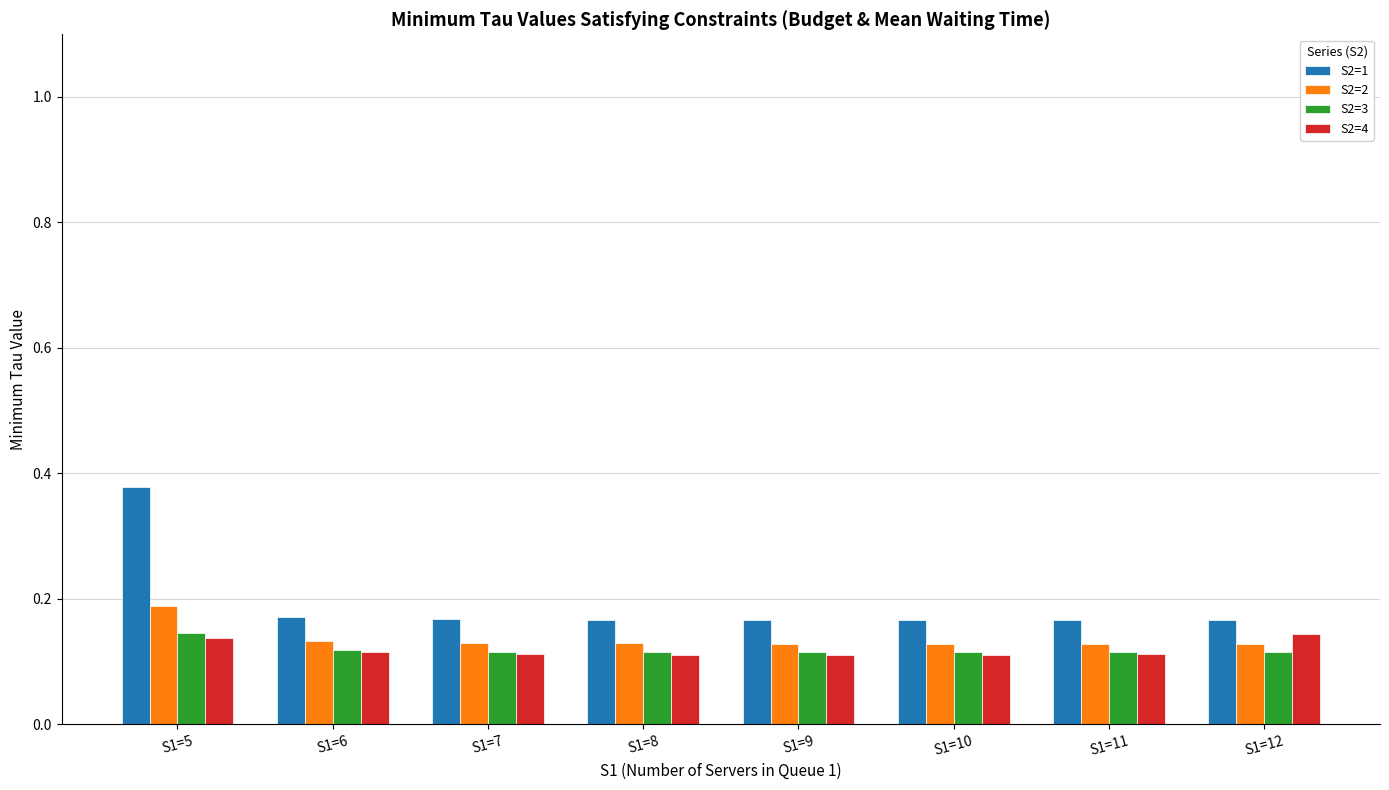

What is the sum of all S2=1 values?

1.5